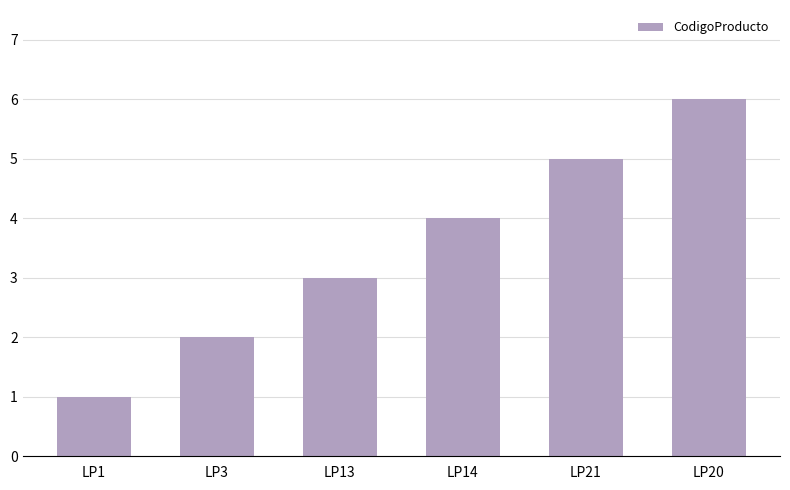

Is it true that the value at LP13 is 3?

True